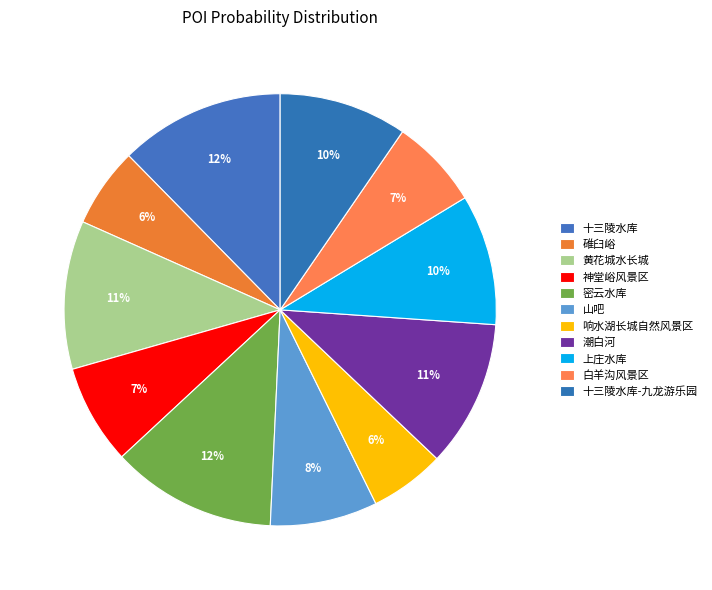

Which category has the biggest portion of the pie?

密云水库